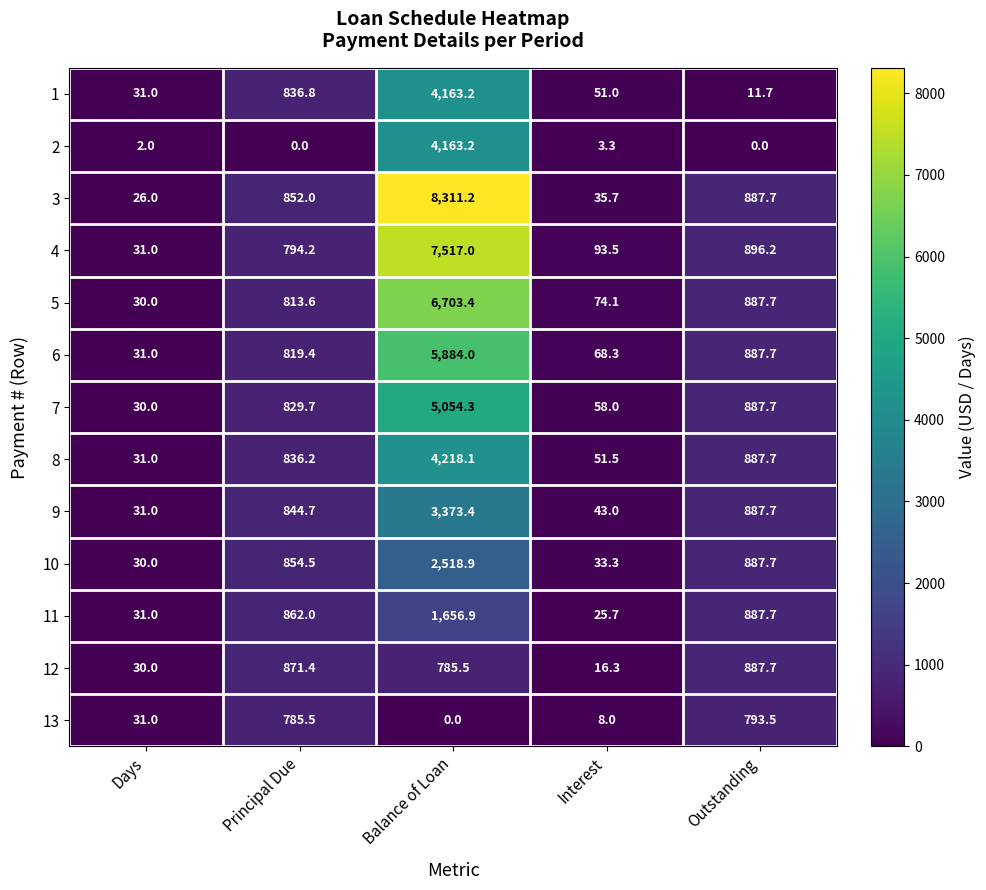

Which series has the largest total across all categories?

3